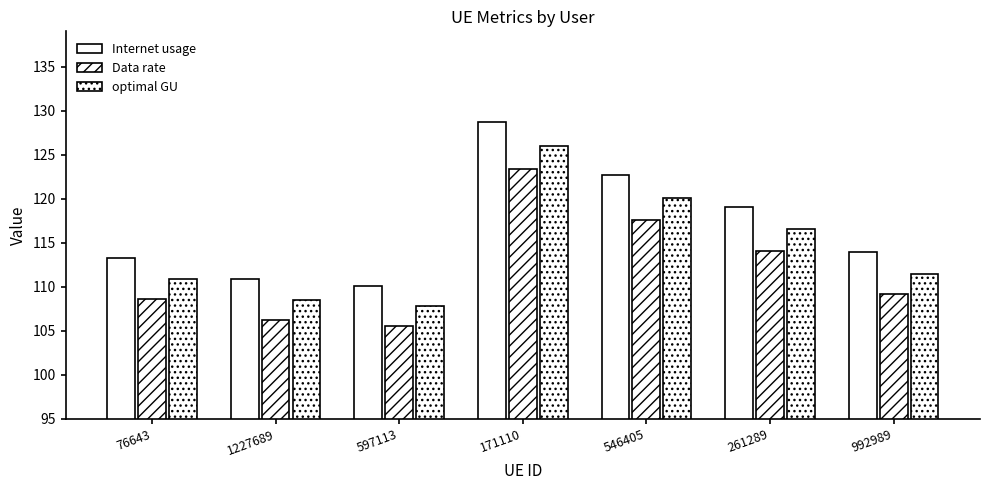

How many distinct data groups are displayed?

3